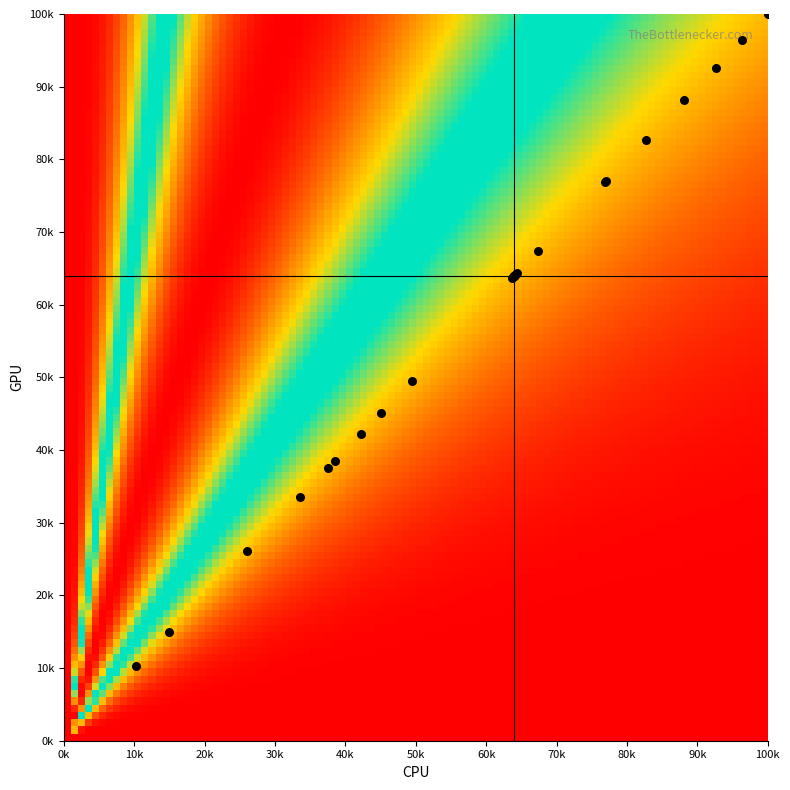

Reading left to right, what are all the values shown in this chart?

92.6	67.3	82.7	45.1	33.5	77.1	37.5	38.5	100.0	88.2	49.4	76.9	64.3	42.3	96.4	15.0	64.2	10.3	63.7	26.0